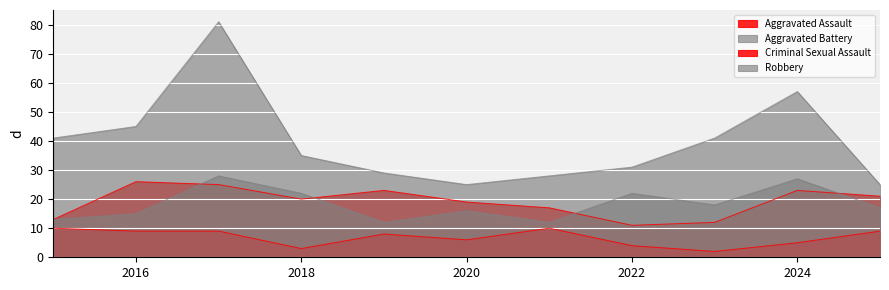

At which category is the sum across all series the highest?

2017